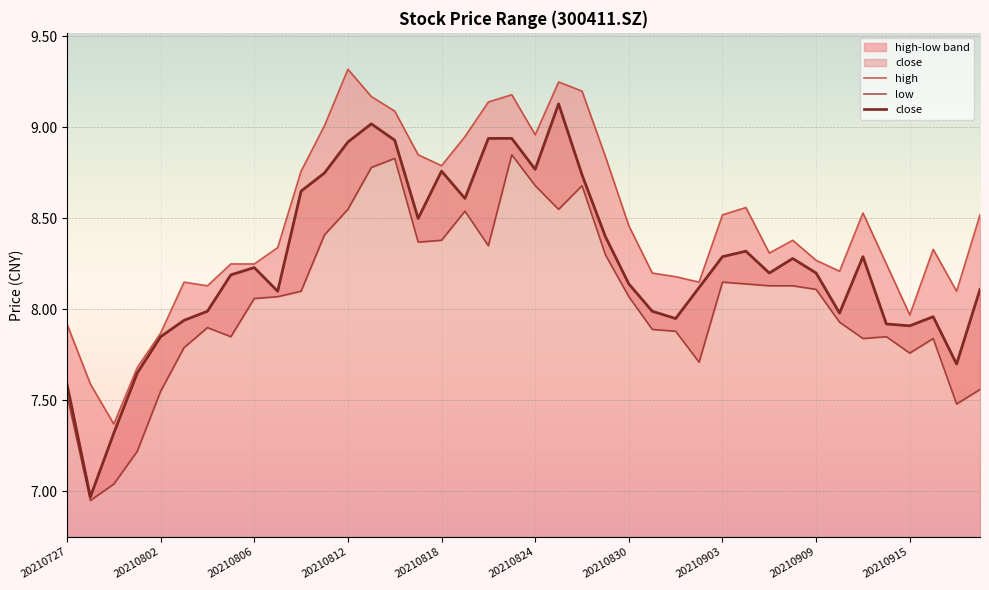

True or false: low and high intersect in this chart.

False